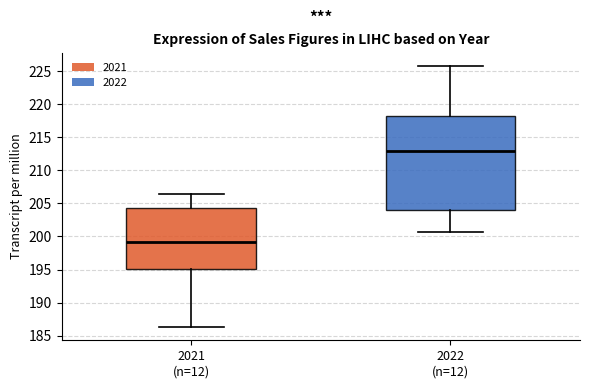

Reading left to right, read every box against the y-axis: the position of its median line, the range the box covers, and the ends of its whiskers. The values are not printed on the chart, so give them approximately, as read against the axis.

2021 (n=12): median 199.0, box 195.0 to 204.0, whiskers 186.5 to 206.5
2022 (n=12): median 213.0, box 204.0 to 218.0, whiskers 200.5 to 226.0